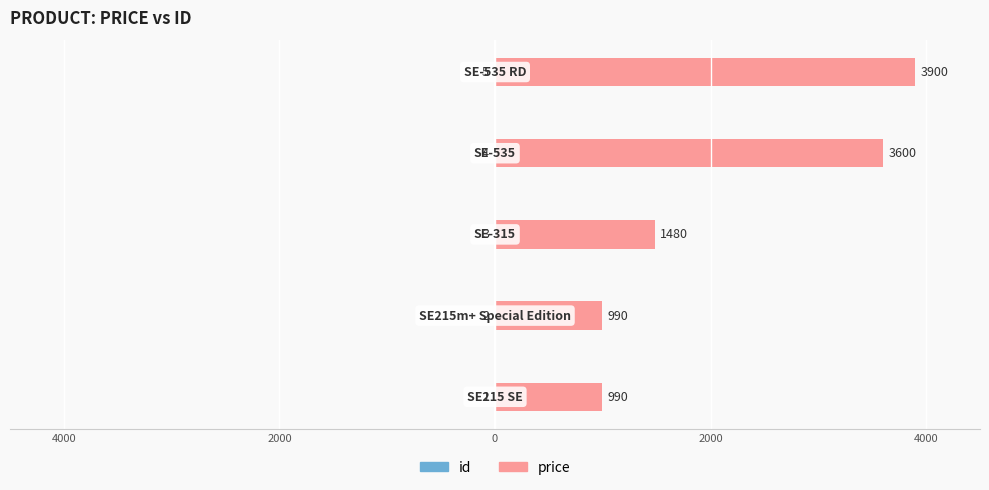

Is the value of id at 4000 greater than the value of price at 2000?

No